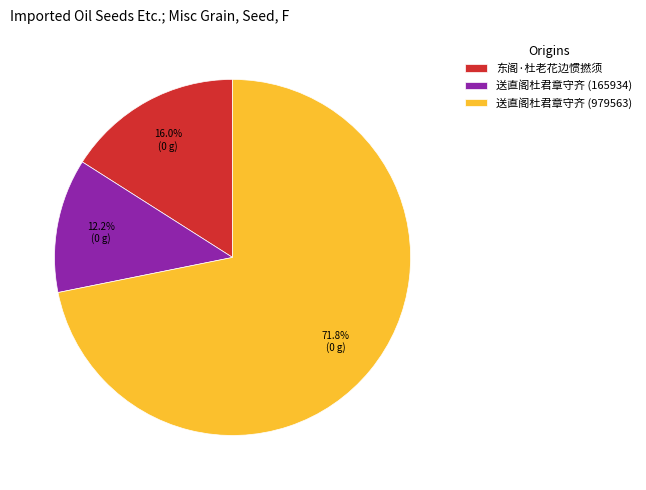

Is 送直阁杜君章守齐 (165934) the majority of the pie?

No